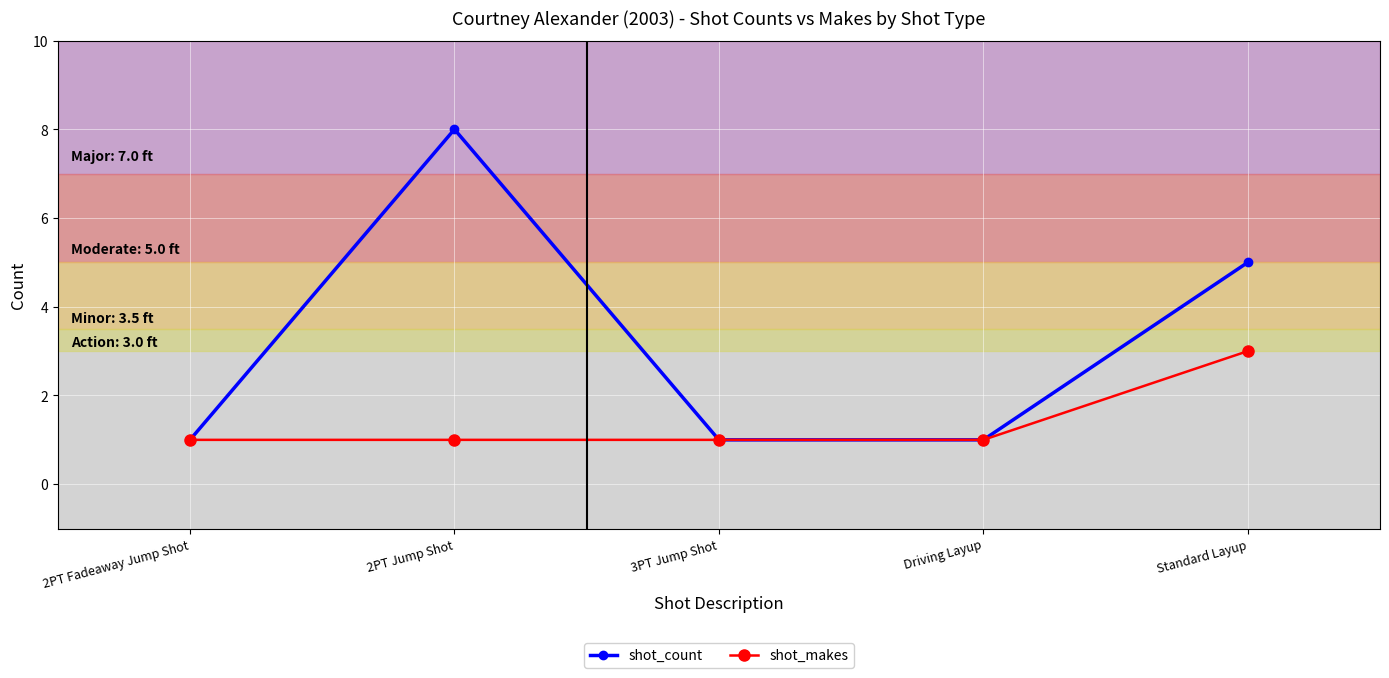

What is the maximum value for shot_count?

8